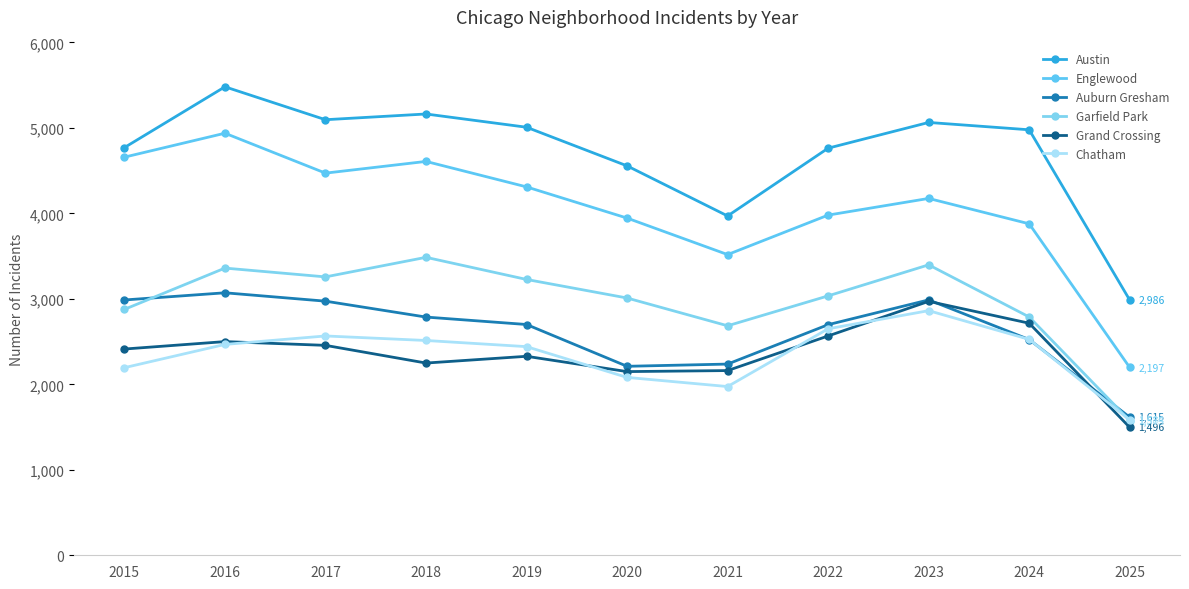

Between 2015 and 2024, which series saw the biggest shift?

Englewood